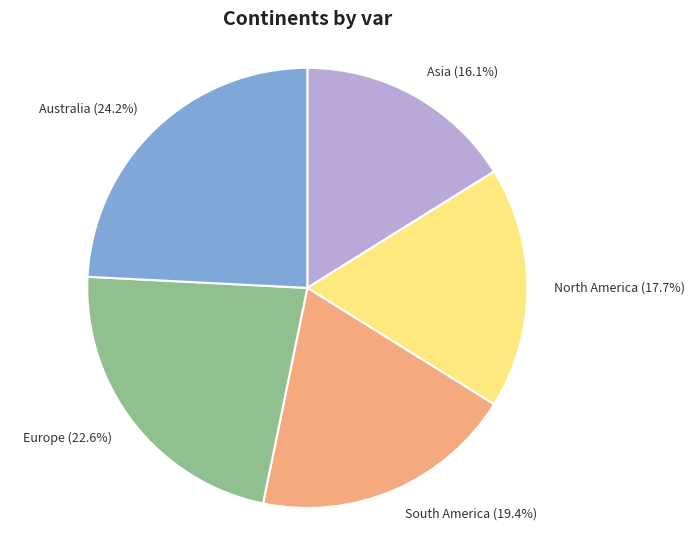

Which category has the smallest portion of the pie?

Asia